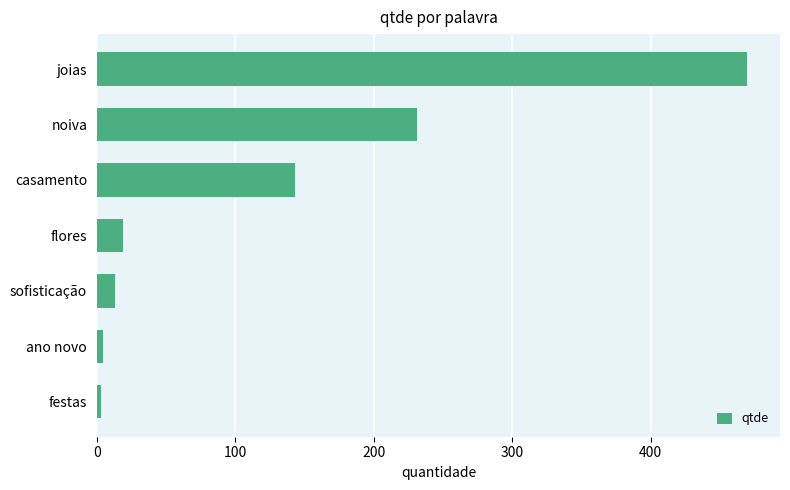

Count the number of data series in this chart.

1